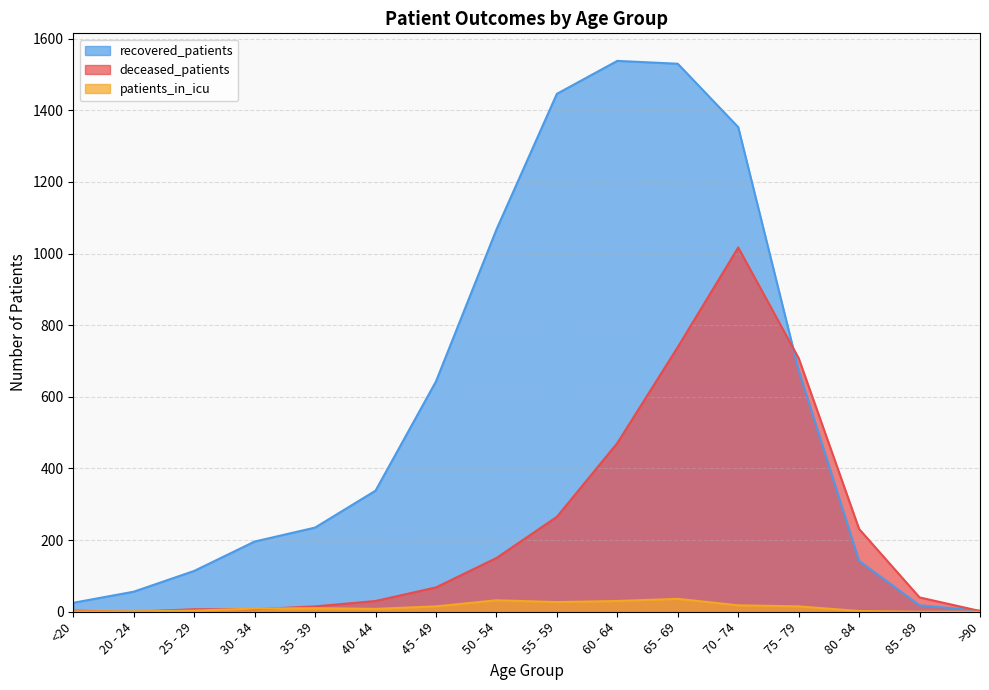

Where is deceased_patients nearest to the value 508?

60 - 64